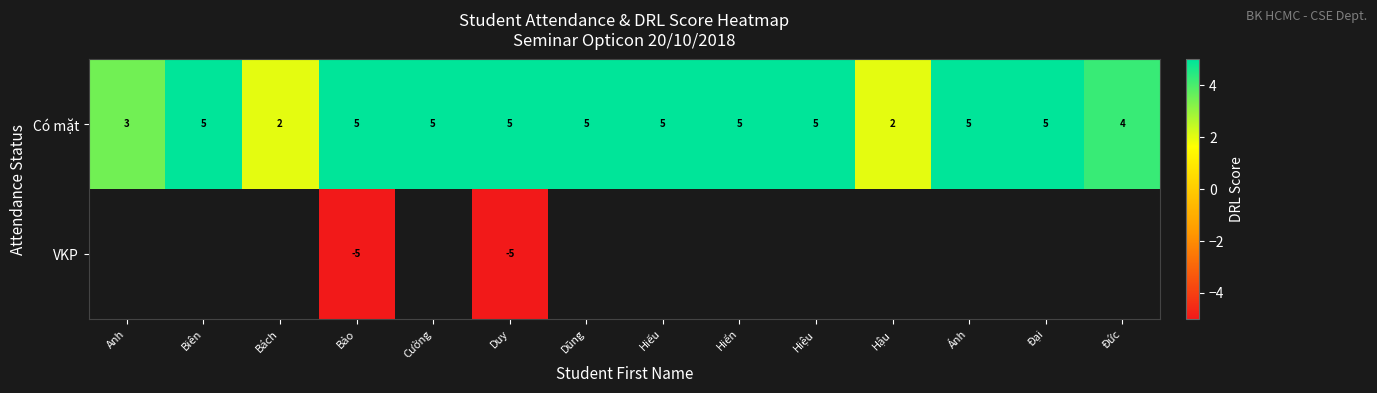

What value does the Có mặt series have at Đại?

5.0